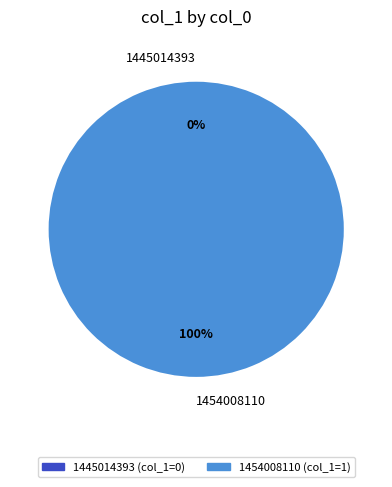

What is the smallest slice in the pie chart?

1445014393